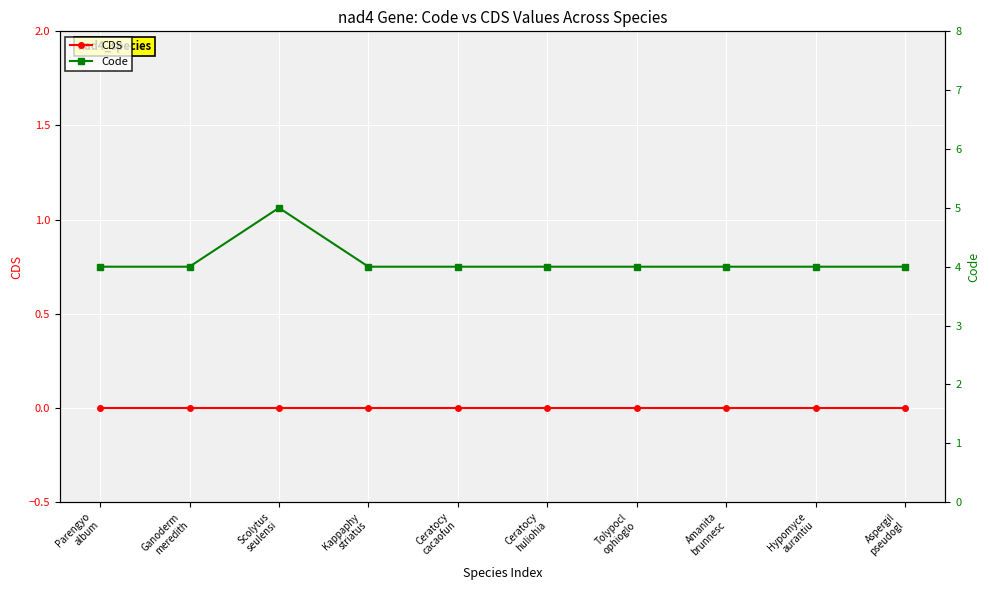

How many lines are shown in the chart?

2